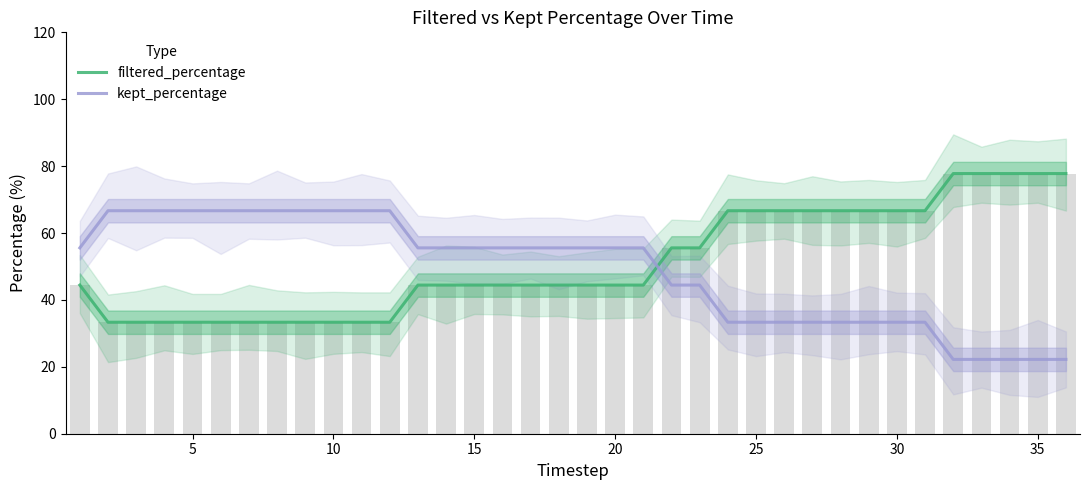

How many categories are shown in the chart?

36